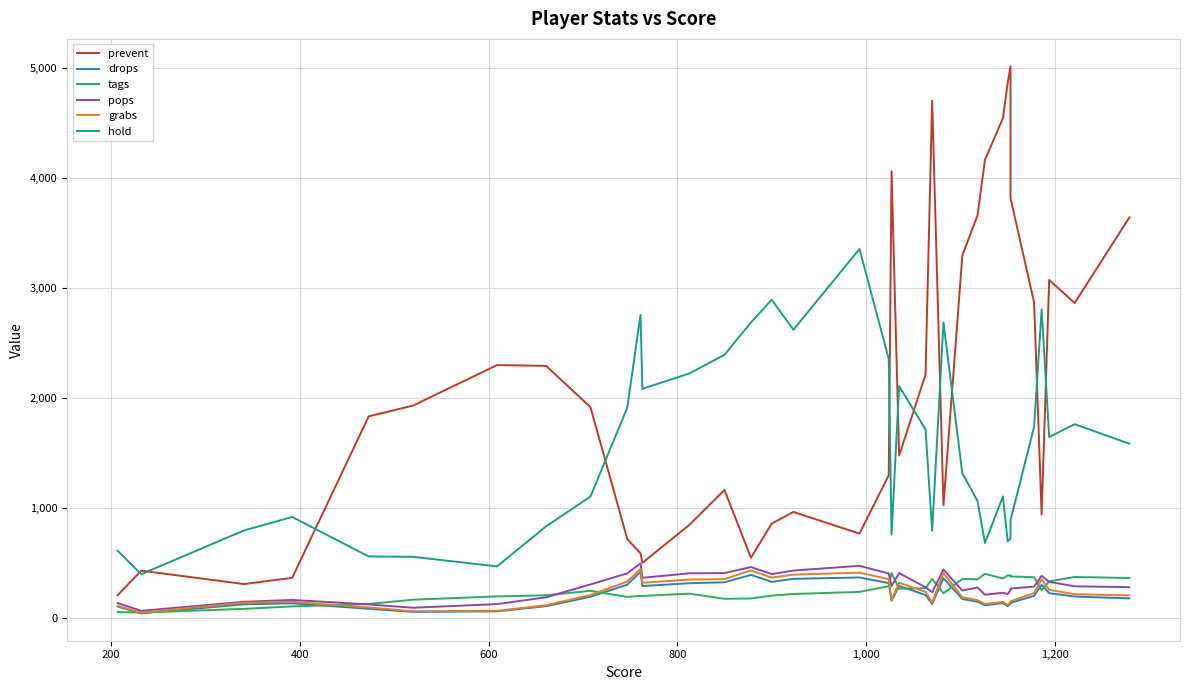

What are all the series names shown in the legend?

prevent, drops, tags, pops, grabs, hold